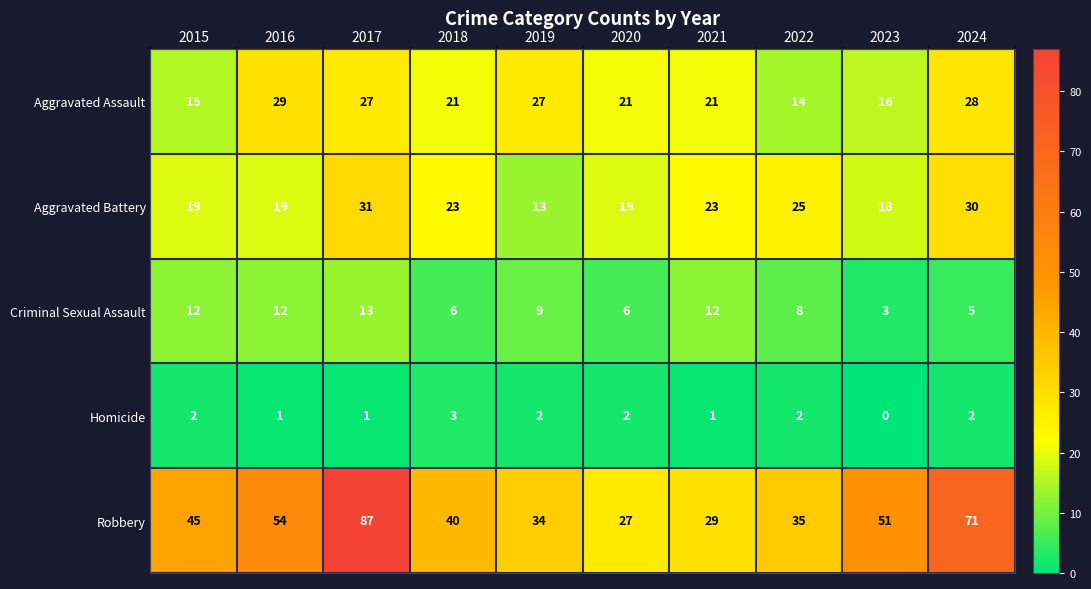

Count the number of categories in the chart.

10